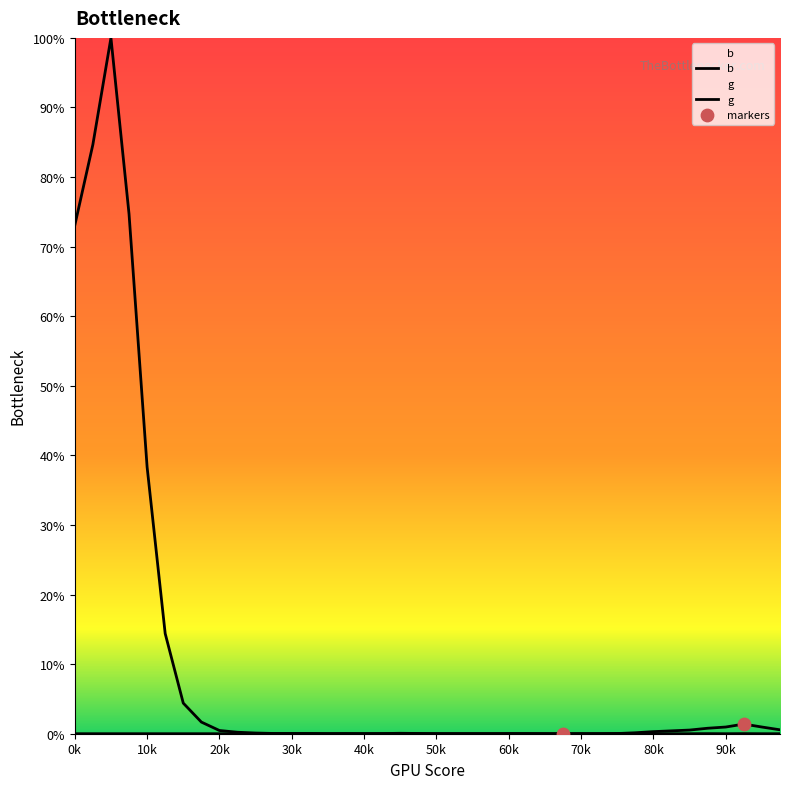

Which series contains the lowest Y value?

b